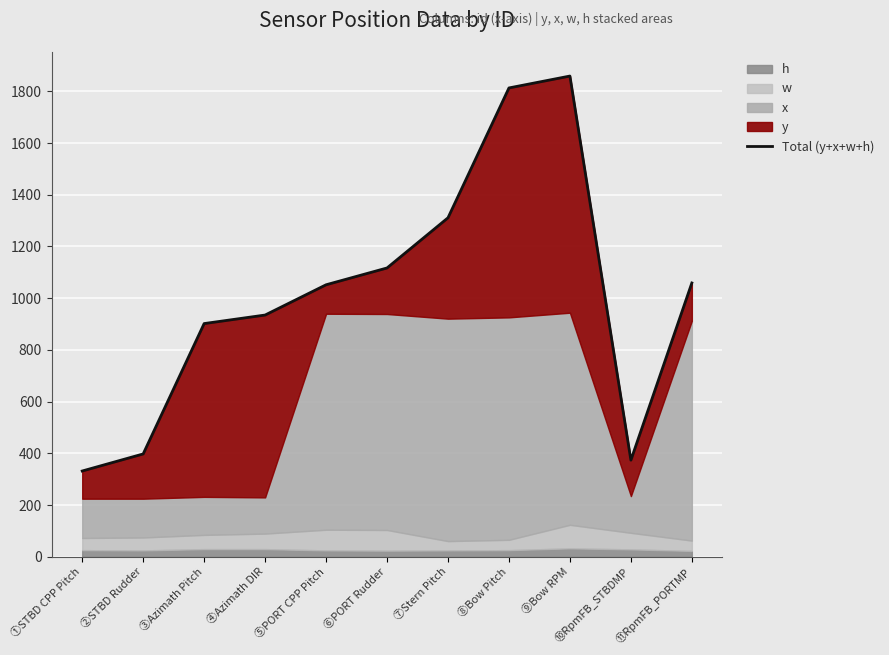

What is the label of the 4th point from the right?

⑧Bow Pitch